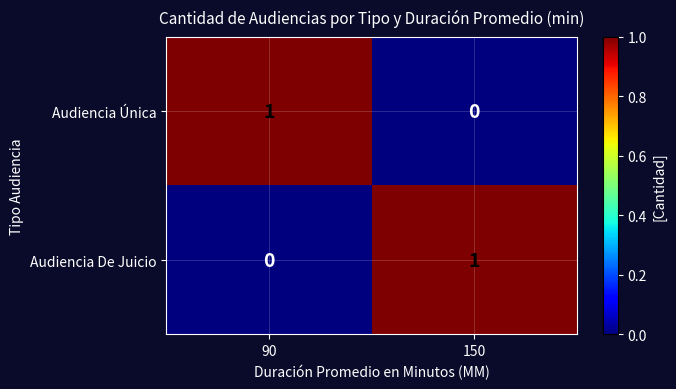

The value of Audiencia Única at 150 is 0. True or false?

True